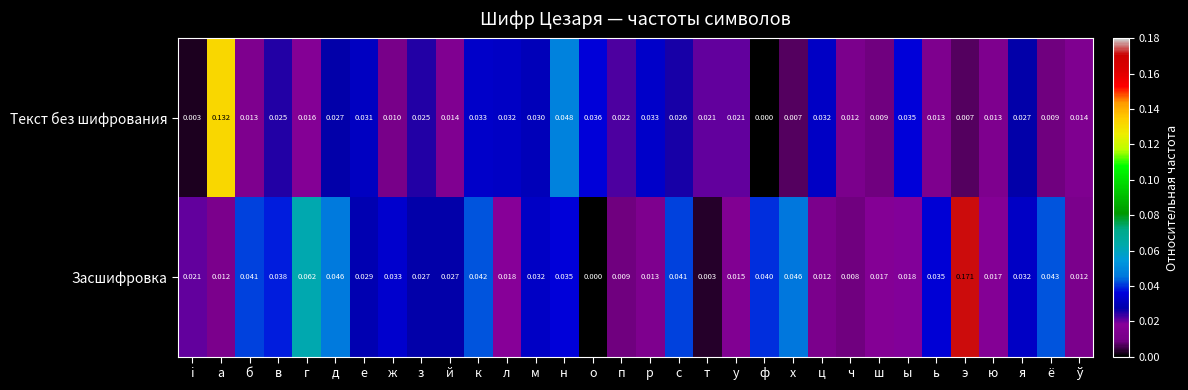

Rank the series at э from lowest to highest value.

Текст без шифрования, Засшифровка